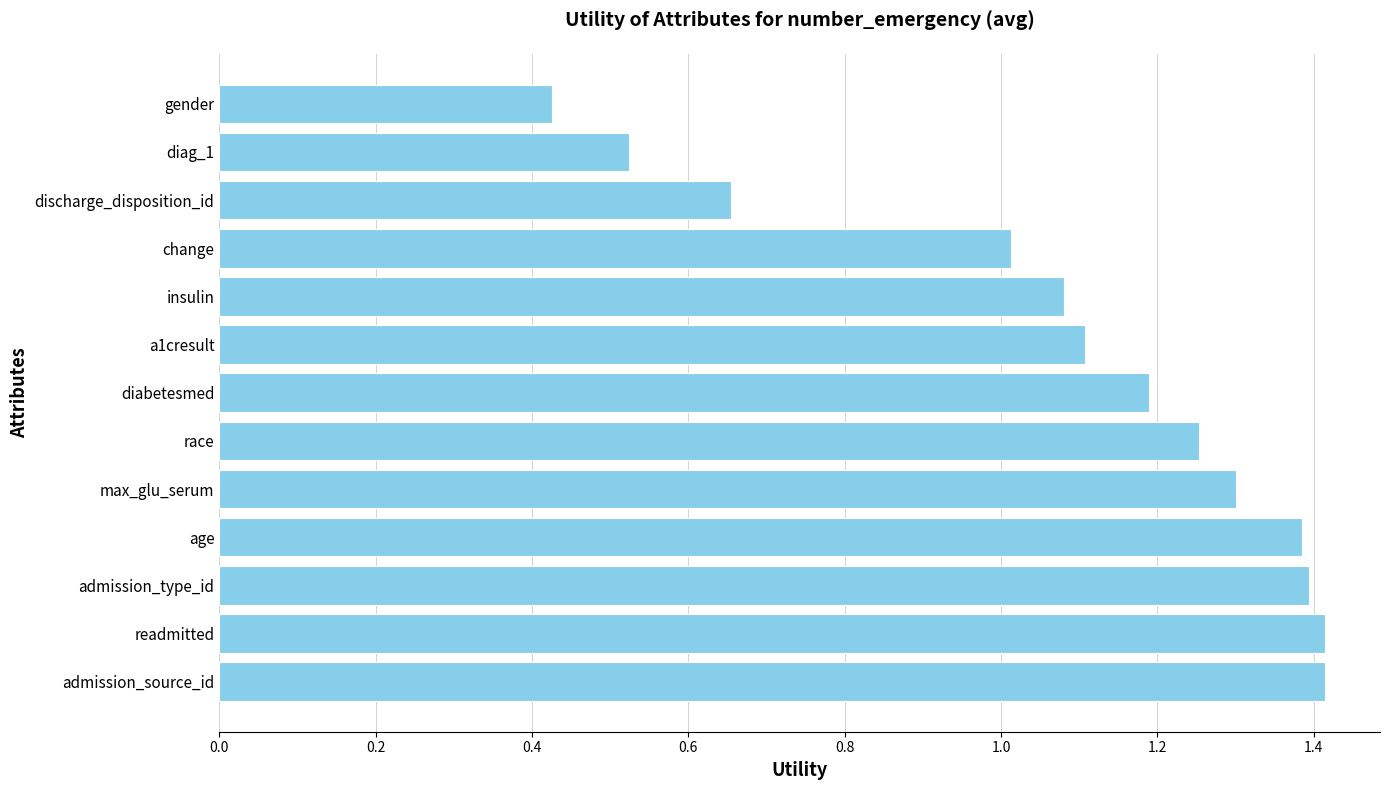

Does the chart contain stacked bars?

No